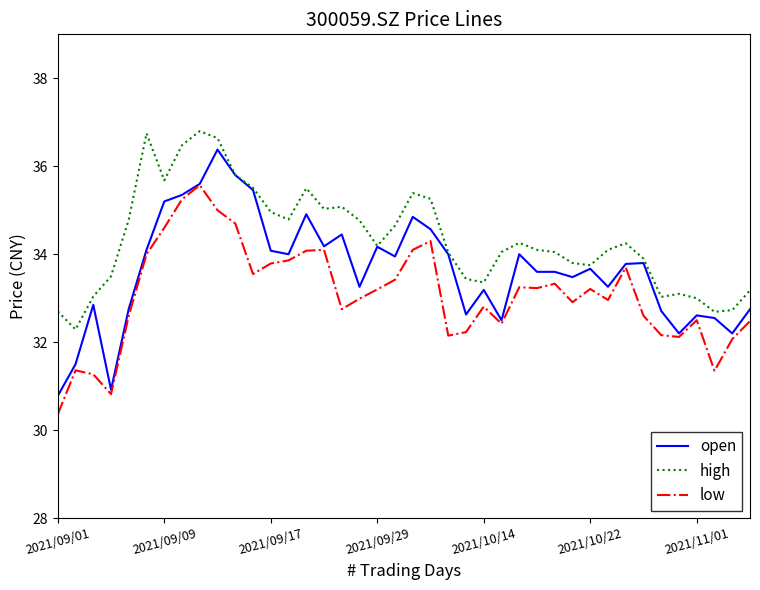

What is the difference between the maximum and second lowest values in the open series?

5.5